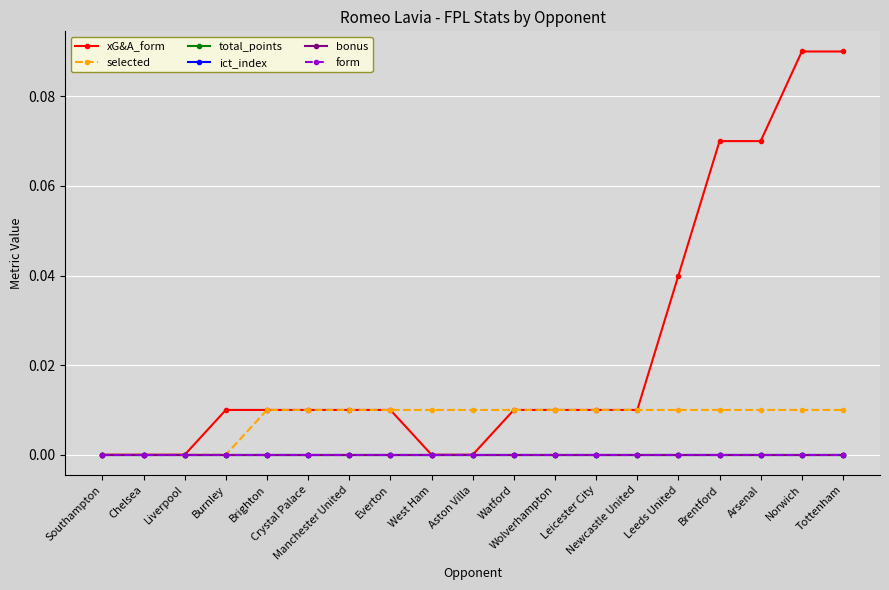

The value of ict_index at Arsenal is 0.0. True or false?

True